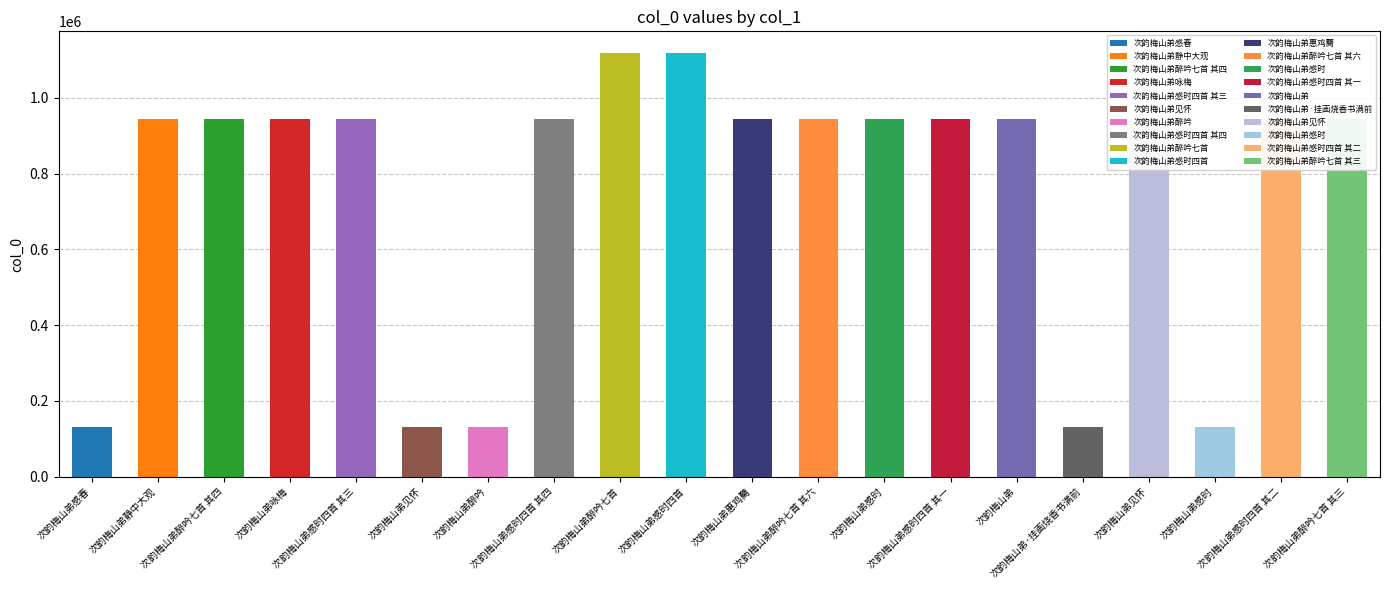

How many series are shown in this chart?

1